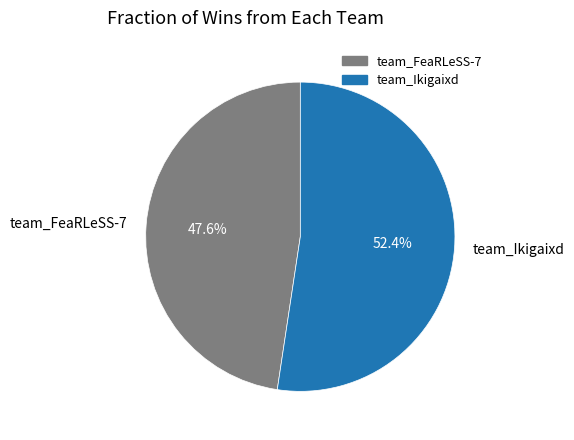

Which slice is the smallest?

team_FeaRLeSS-7